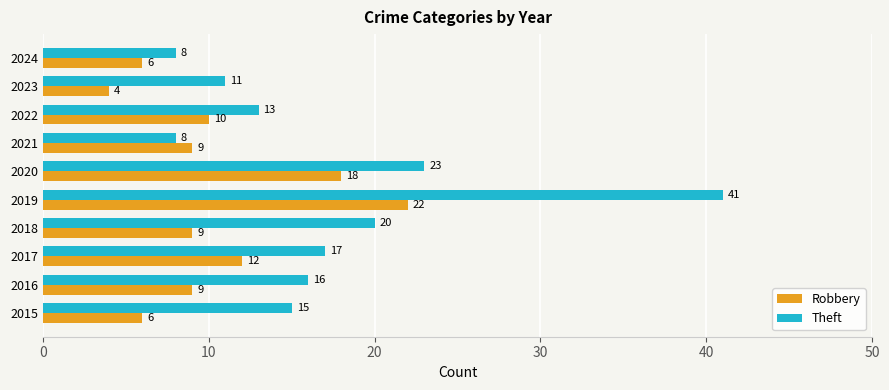

What is the average value of the Theft series?

17